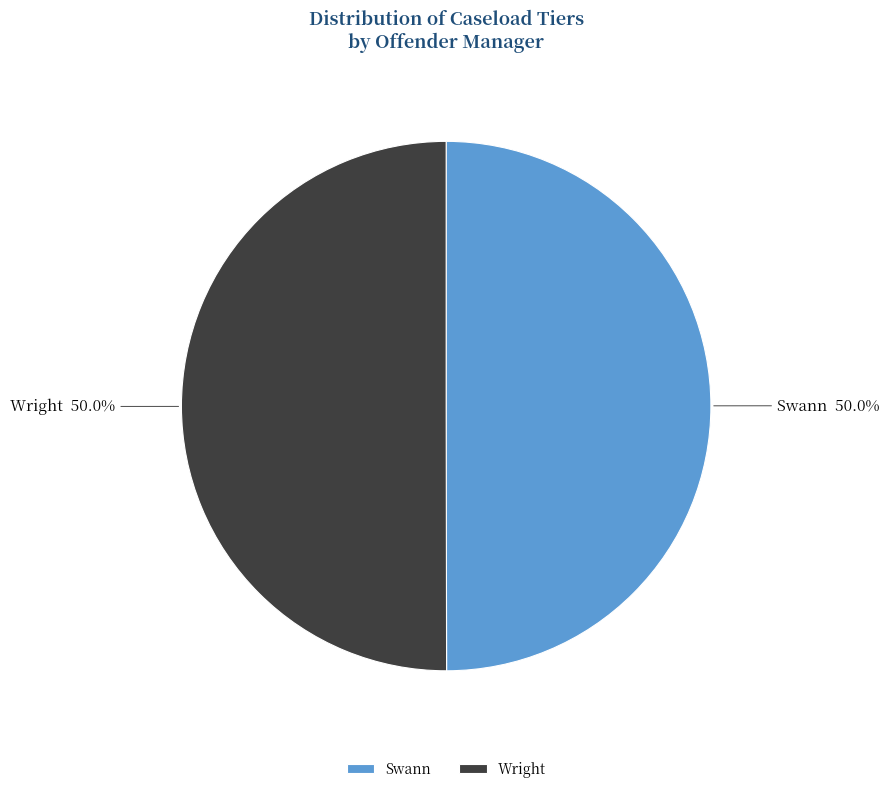

Is the sum of Swann and Wright greater than half?

Yes